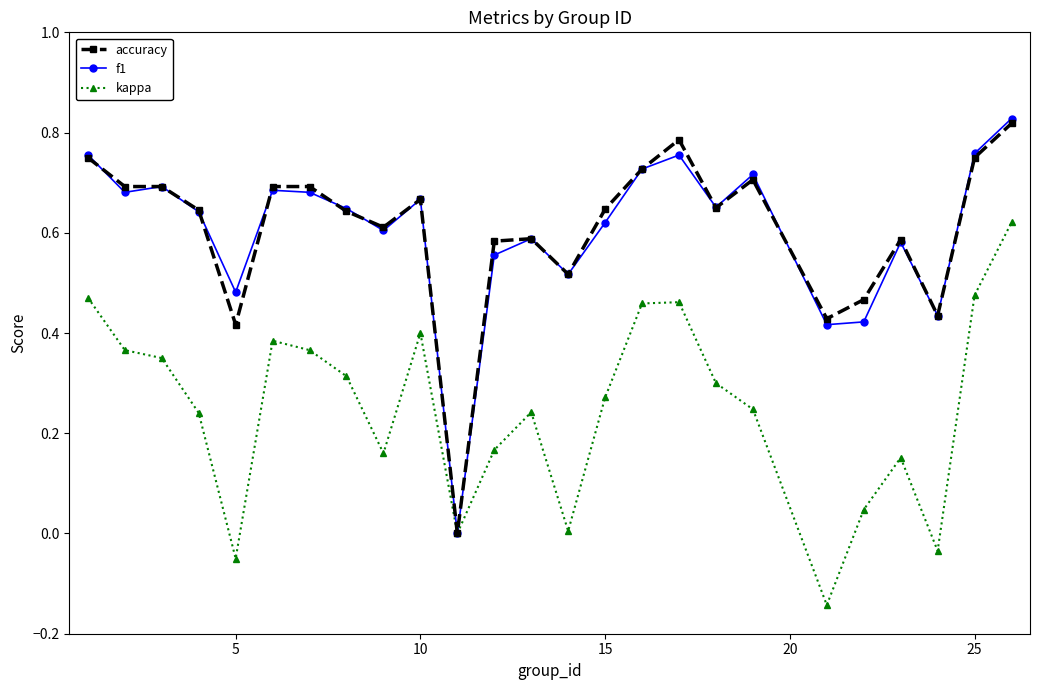

What is the average value of the accuracy series?

0.6